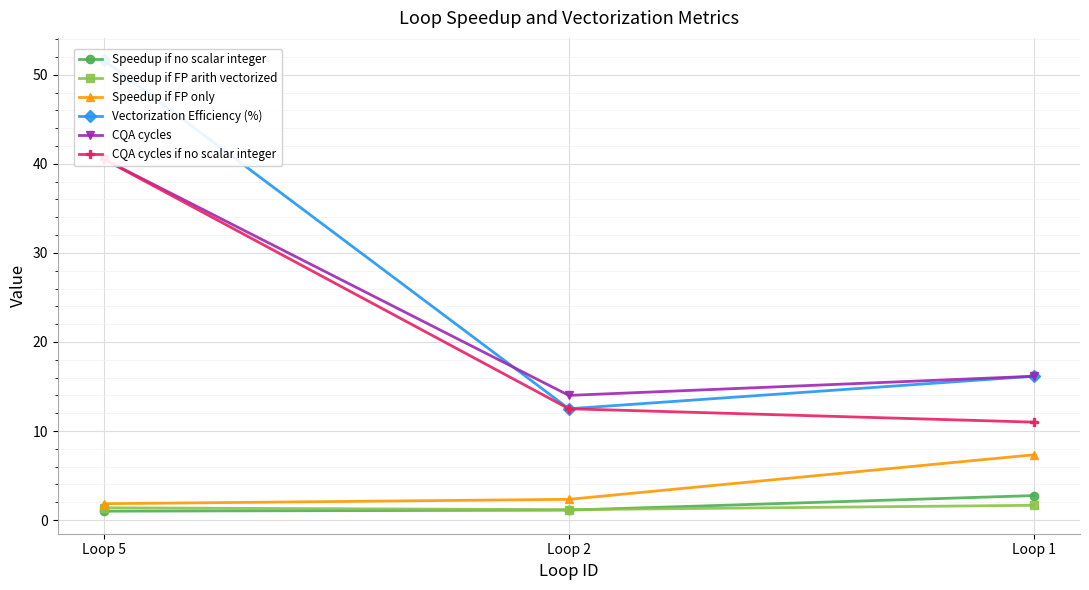

Reading left to right, what are all the values shown in this chart?

Speedup if no scalar integer: 1.0	1.1	2.8
Speedup if FP arith vectorized: 1.4	1.2	1.7
Speedup if FP only: 1.8	2.3	7.3
Vectorization Efficiency (%): 51.6	12.5	16.1
CQA cycles: 40.5	14.0	16.1
CQA cycles if no scalar integer: 40.5	12.5	11.0